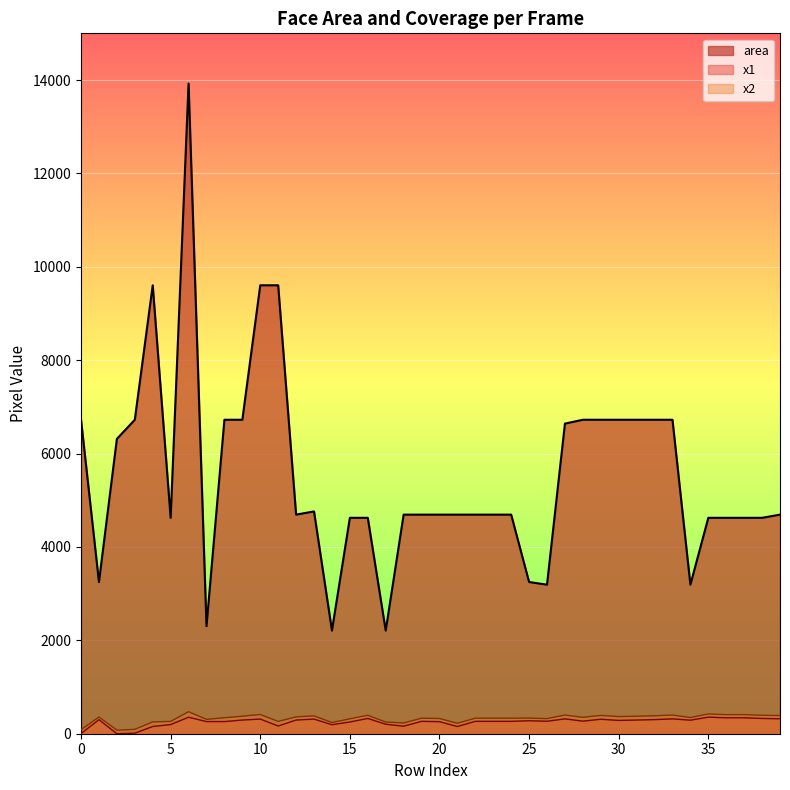

Reading left to right, transcribe all the data shown in this chart.

0=6724	1=3249	2=6314	3=6724	4=9604	5=4624	6=13924	7=2304	8=6724	9=6724	10=9604	11=9604	12=4692	13=4761	14=2209	15=4624	16=4624	17=2209	18=4692	19=4692	20=4692	21=4692	22=4692	23=4692	24=4692	25=3249	26=3192	27=6642	28=6724	29=6724	30=6724	31=6724	32=6724	33=6724	34=3192	35=4624	36=4624	37=4624	38=4624	39=4692